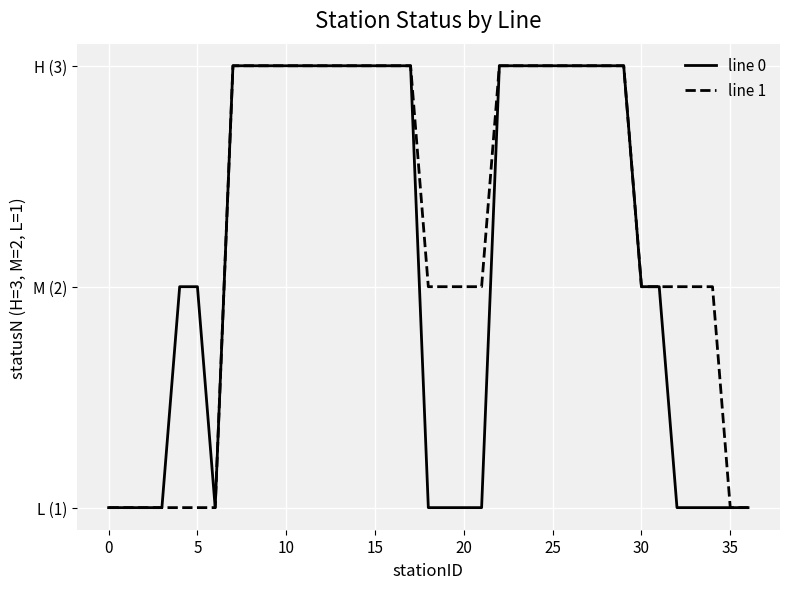

Does the chart have visible grid lines?

Yes